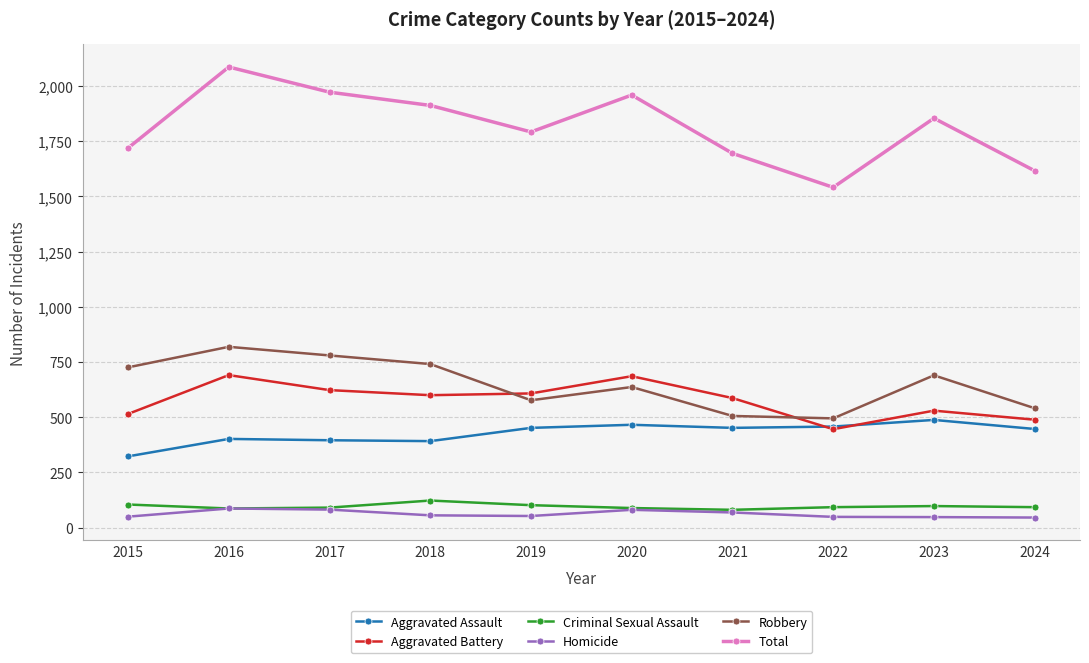

At which category is the sum across all series the highest?

2016